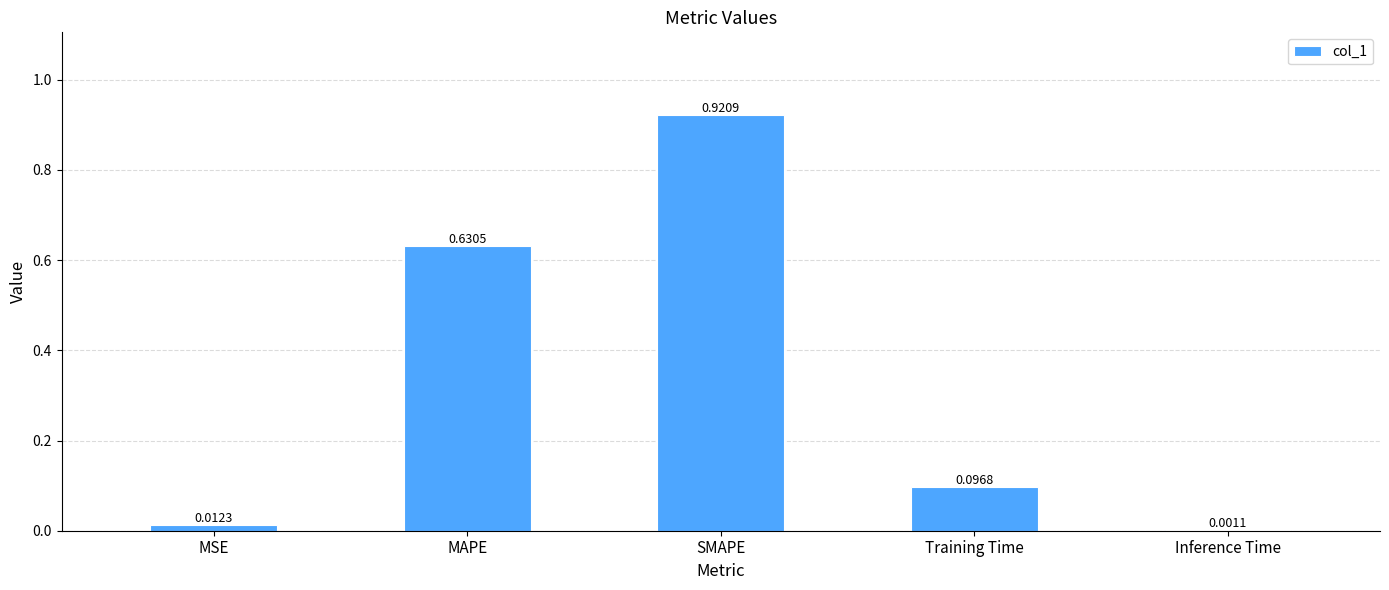

What is the sum of all values?

1.7